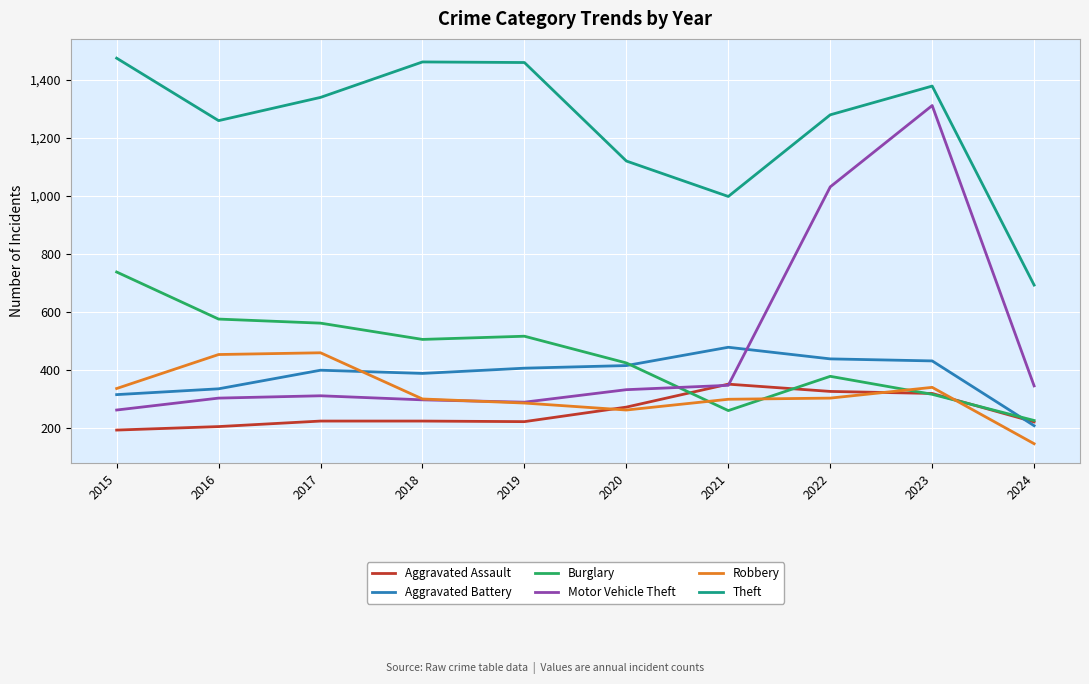

True or false: Theft and Motor Vehicle Theft intersect in this chart.

False